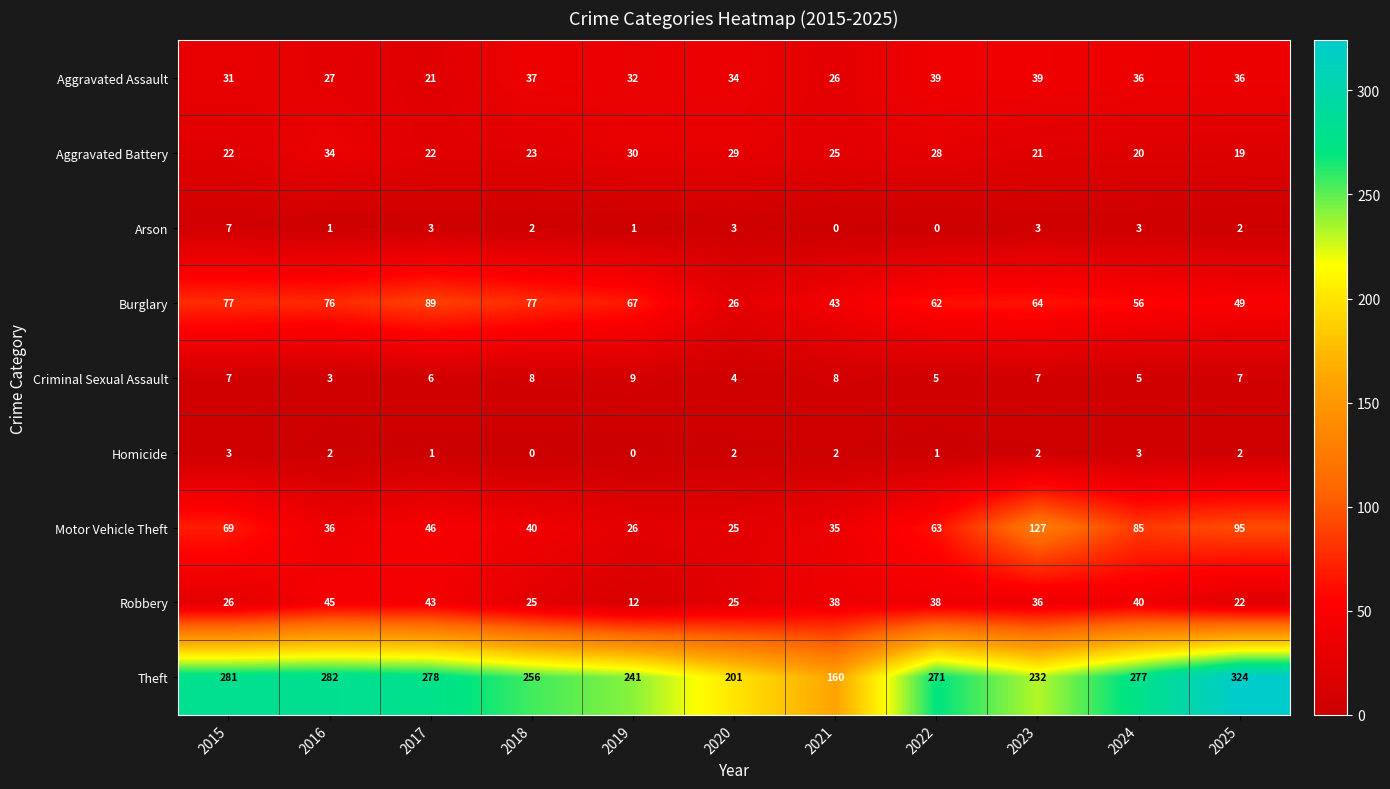

Which series has the widest spread of values?

Theft